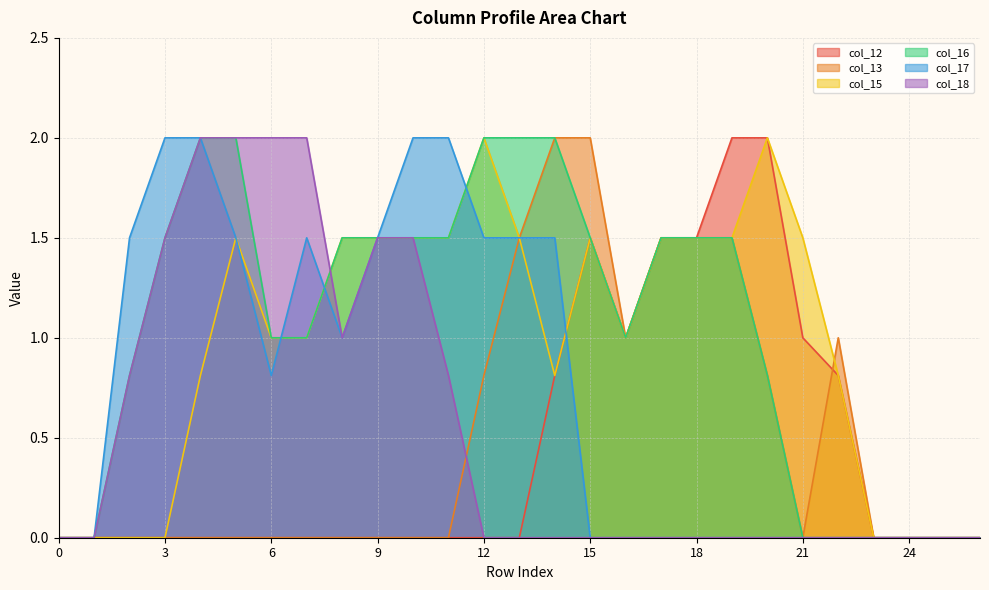

At which category does col_17 reach its first local peak?

7